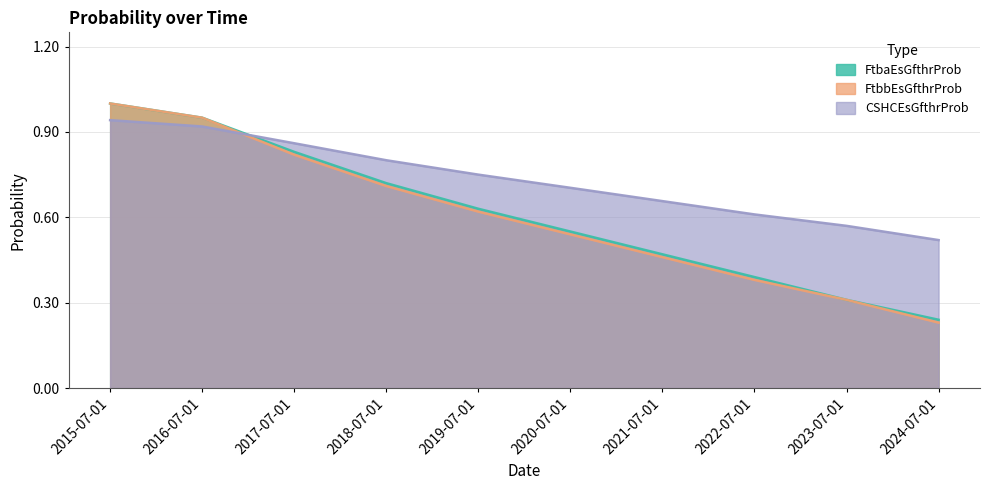

Reading left to right, what are all the values shown in this chart?

FtbaEsGfthrProb: 1.0	0.9	0.8	0.7	0.6	0.6	0.5	0.4	0.3	0.2
FtbbEsGfthrProb: 1.0	0.9	0.8	0.7	0.6	0.5	0.5	0.4	0.3	0.2
CSHCEsGfthrProb: 0.9	0.9	0.9	0.8	0.7	0.7	0.7	0.6	0.6	0.5